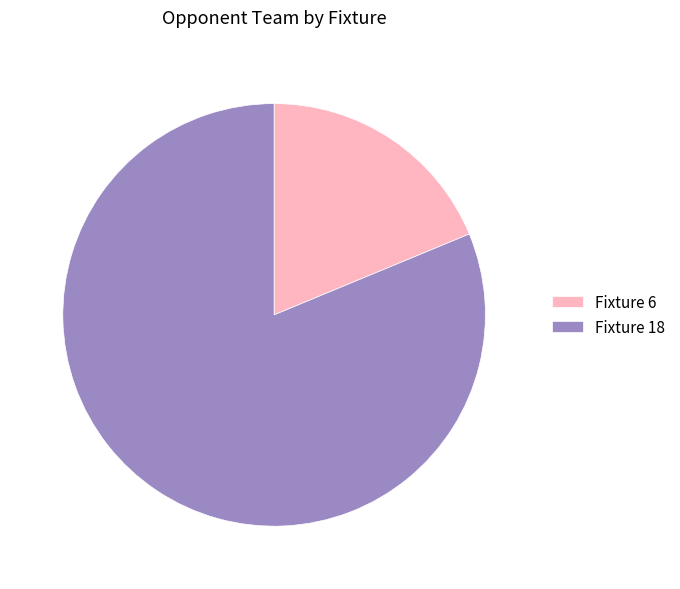

Which slice is the smallest?

Fixture 6